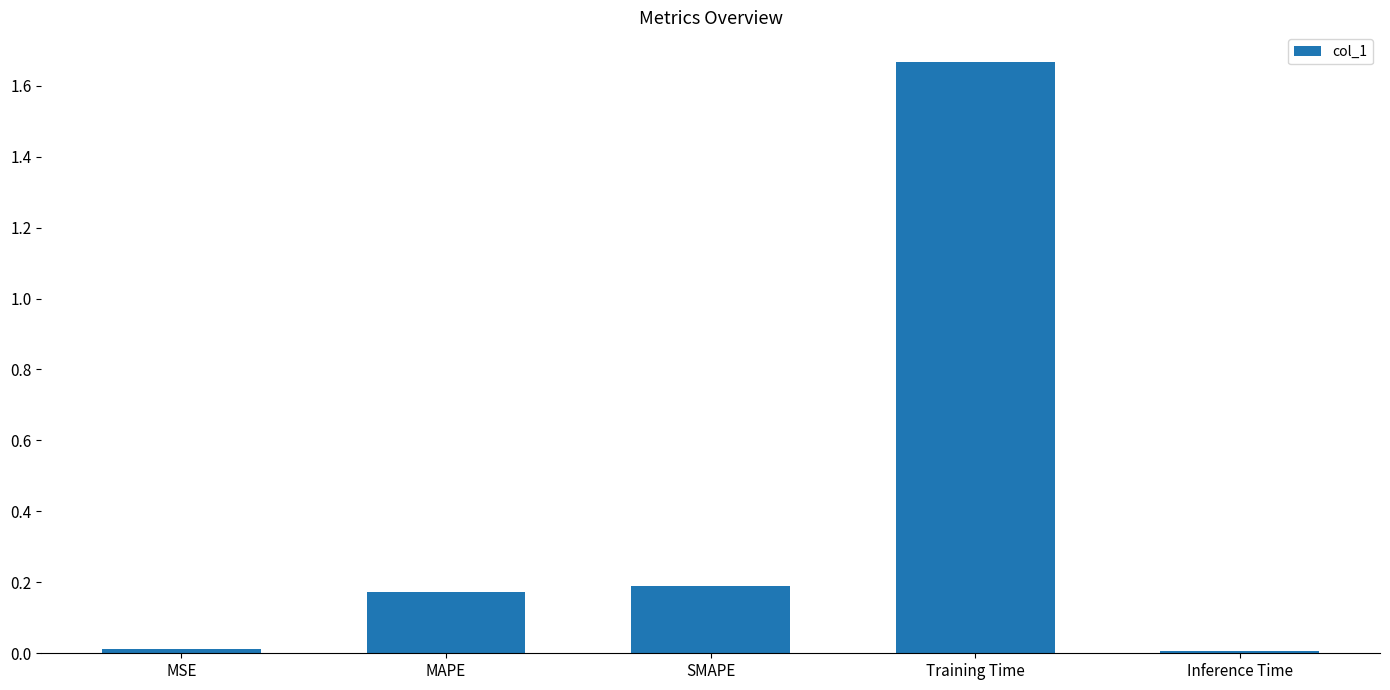

What is the ratio of the value at SMAPE to the value at Training Time?

0.1